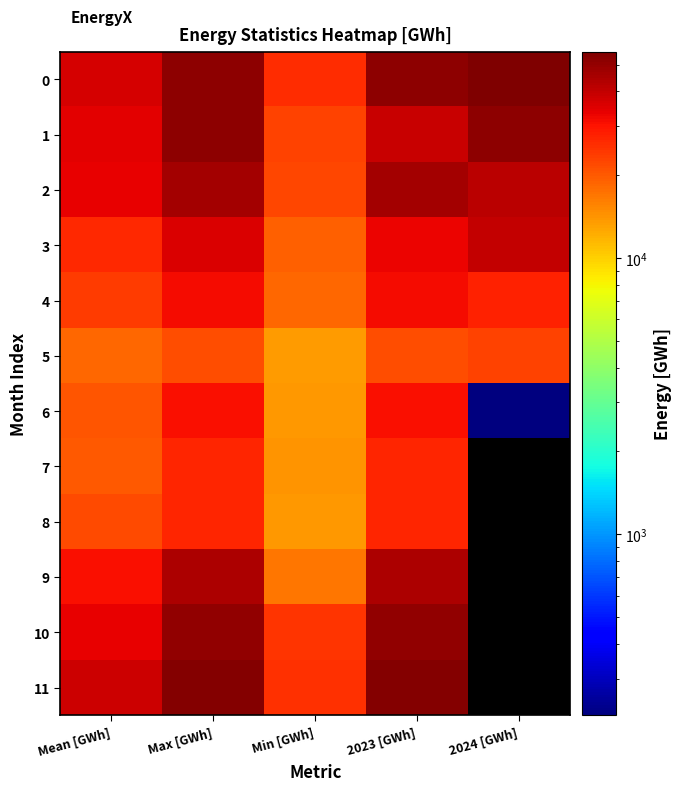

What is the maximum value for 7?

26762.9